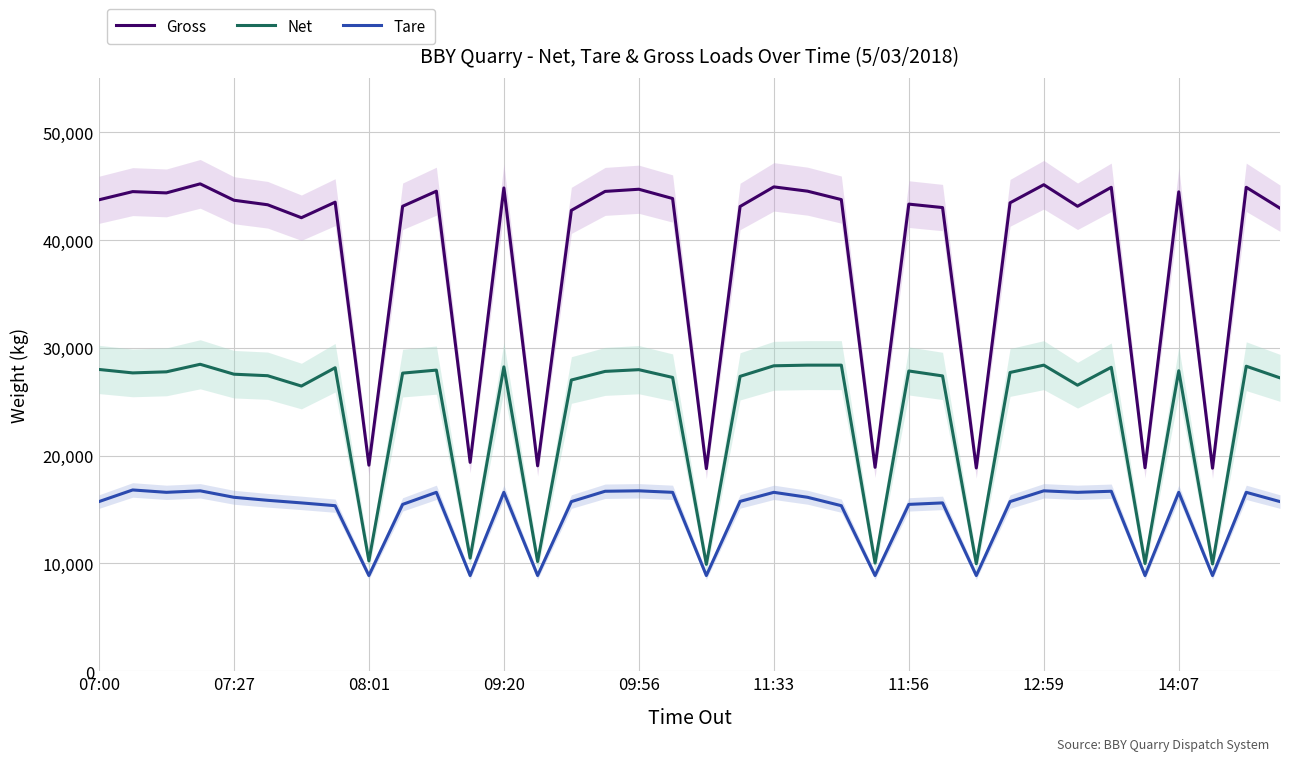

True or false: Net and Gross cross at least once.

False